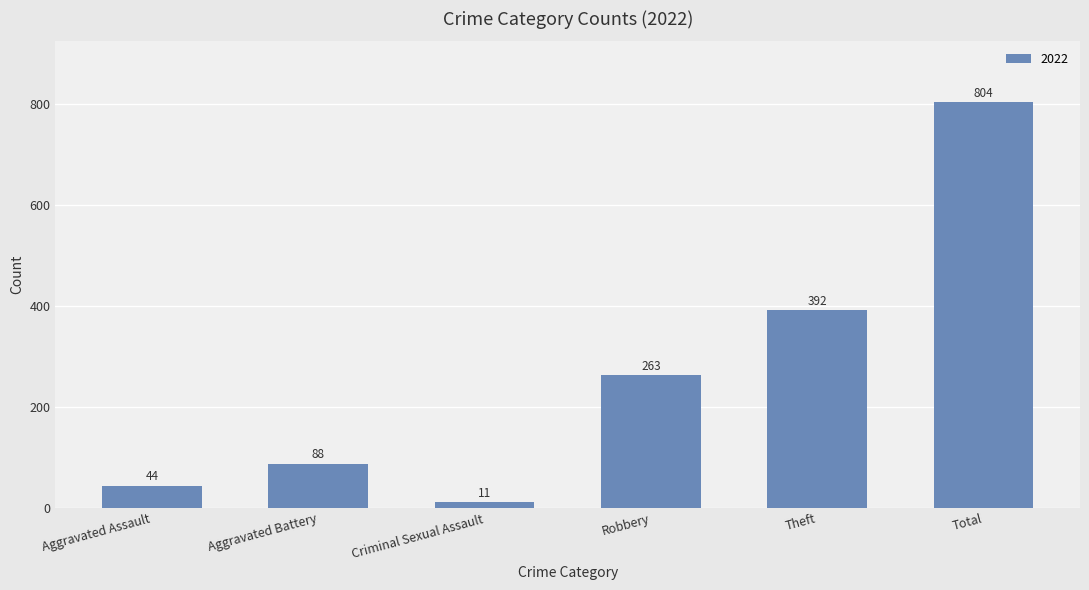

Which label corresponds to the largest value in the chart?

Total